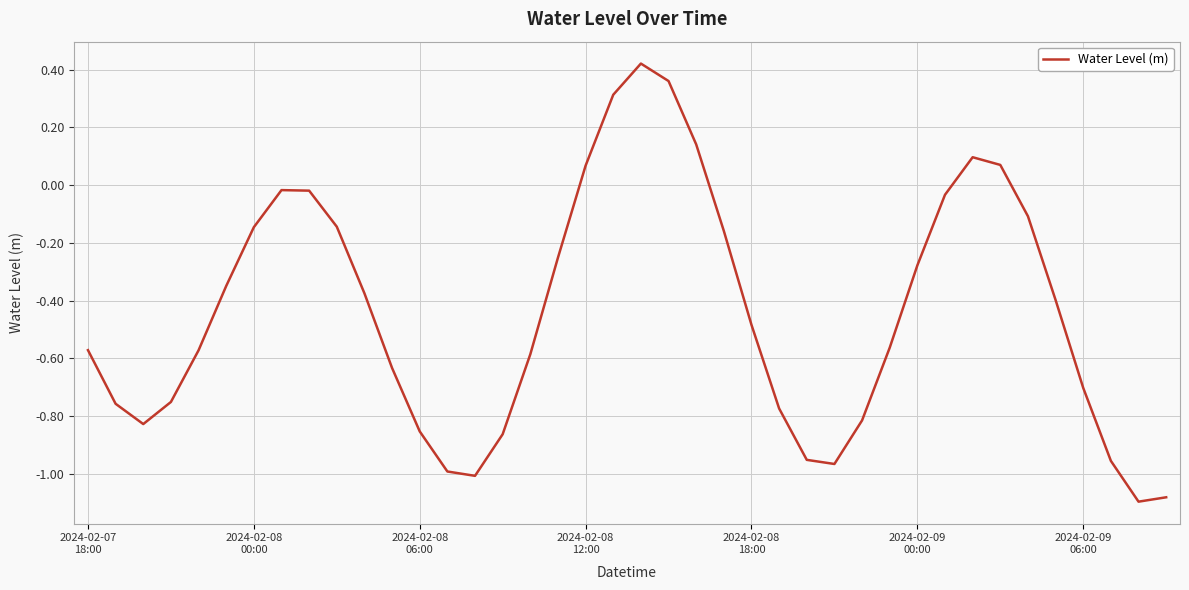

Count the number of values greater than 0.

7